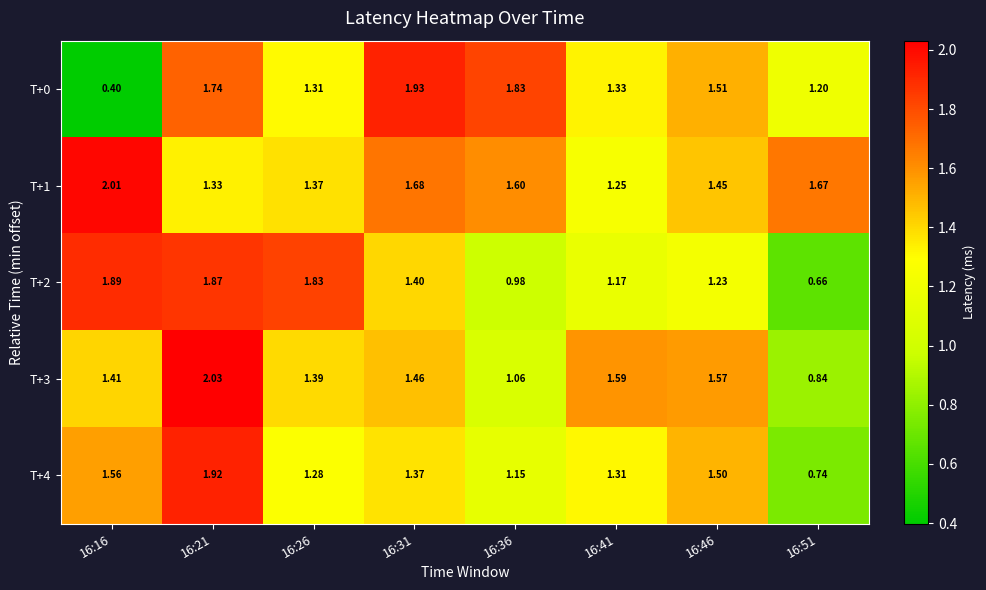

How many data points in T+4 are less than 1?

1